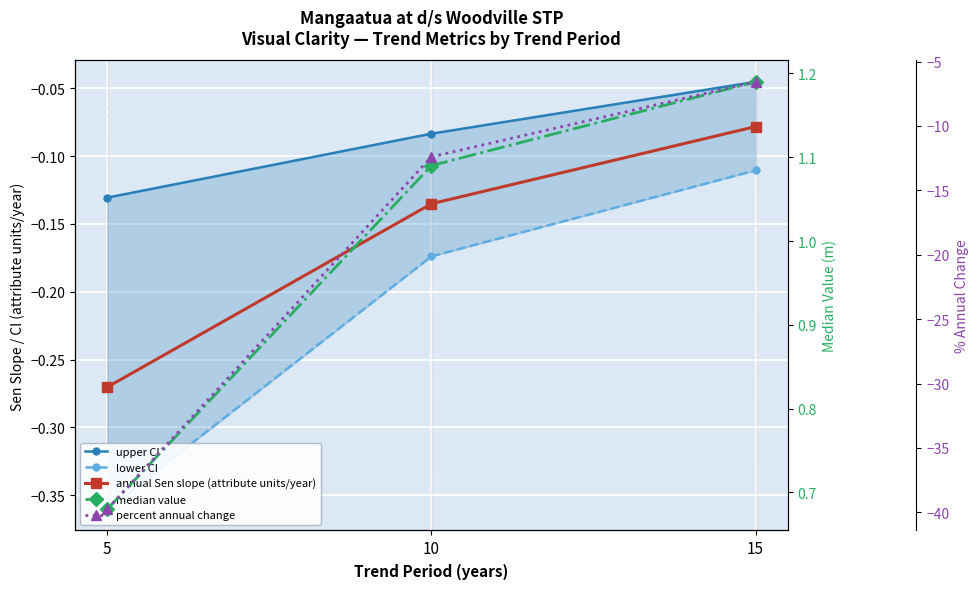

How many lines are shown in the chart?

5